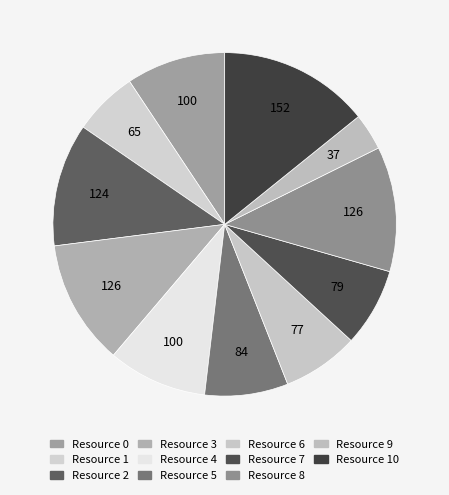

Which has a higher value, Resource 1 or Resource 9?

Resource 1